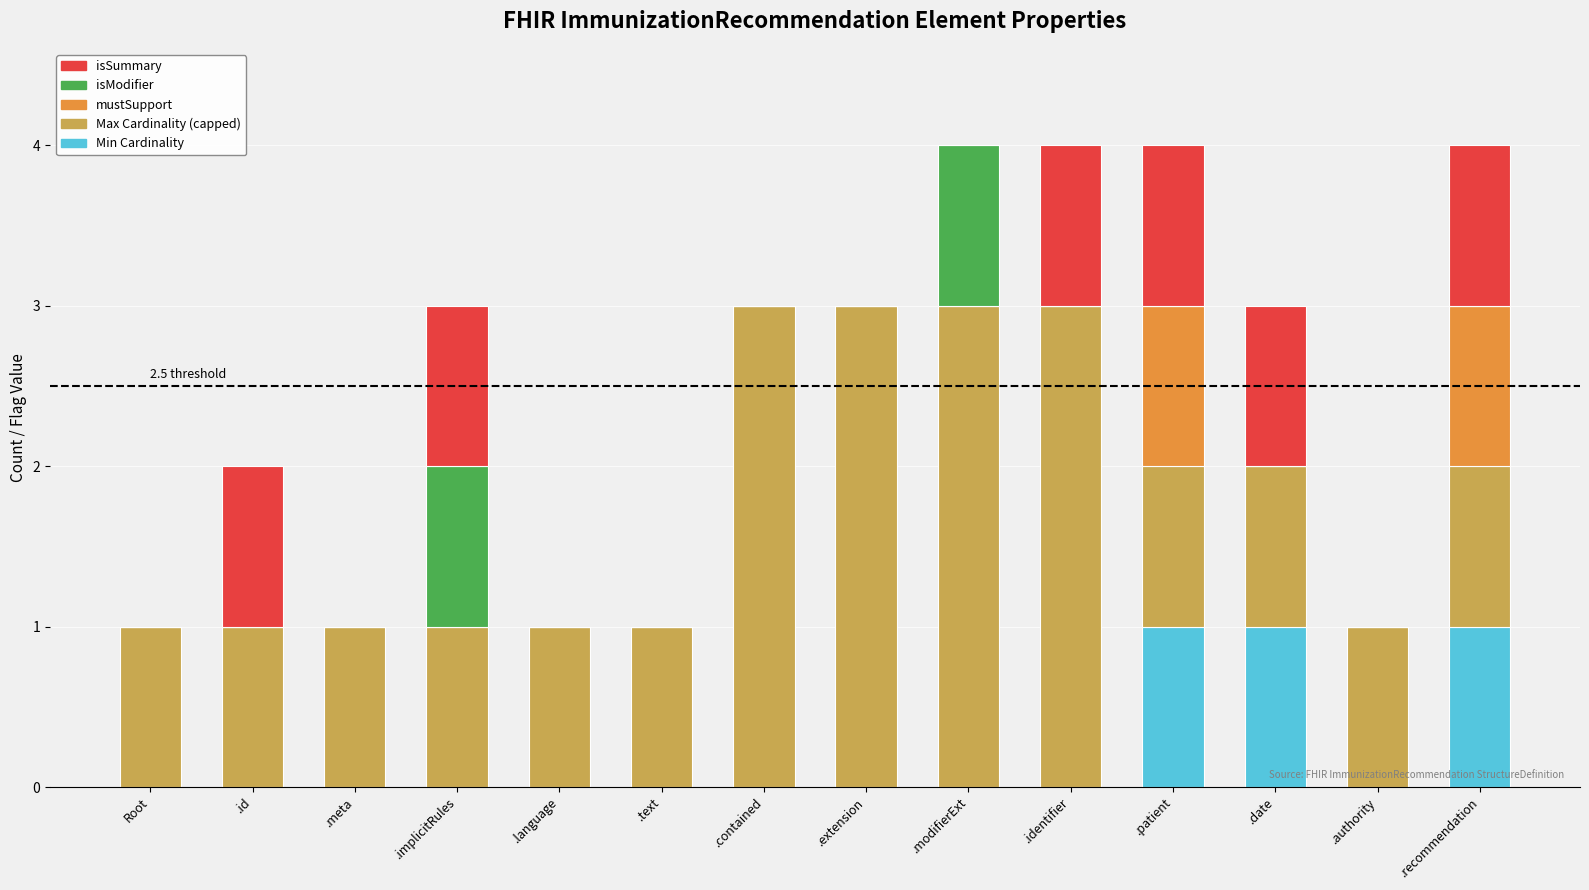

How many data points does each series have?

14